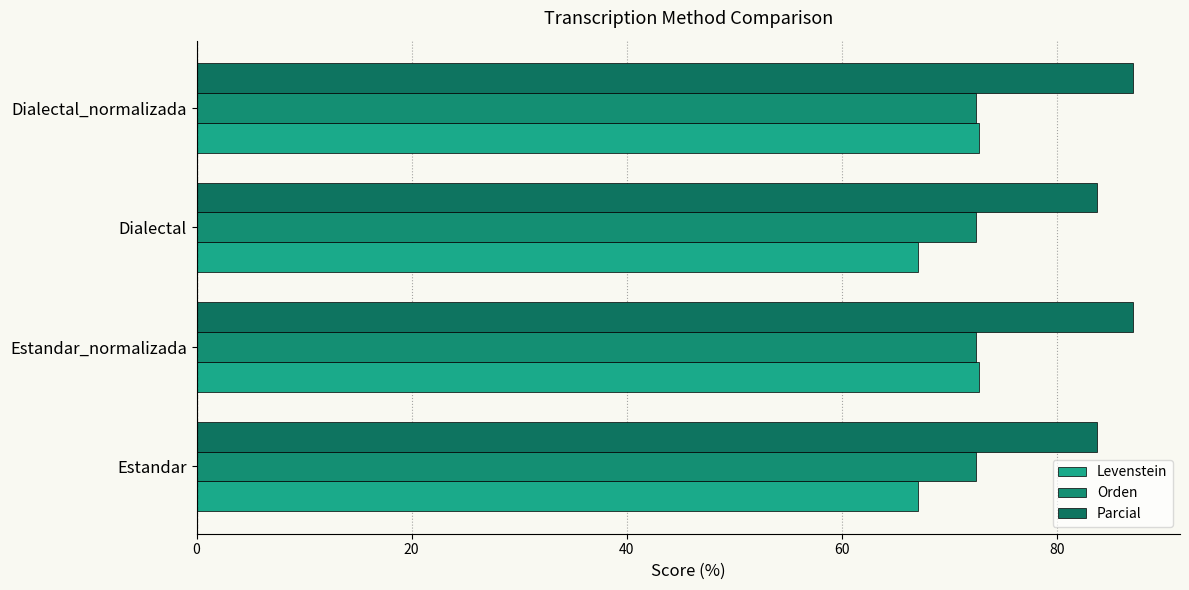

What is the value of the Parcial bar at the 4th from the left?

87.1